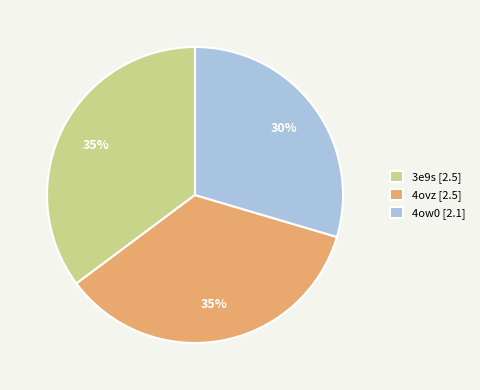

How many slices are in this pie chart?

3